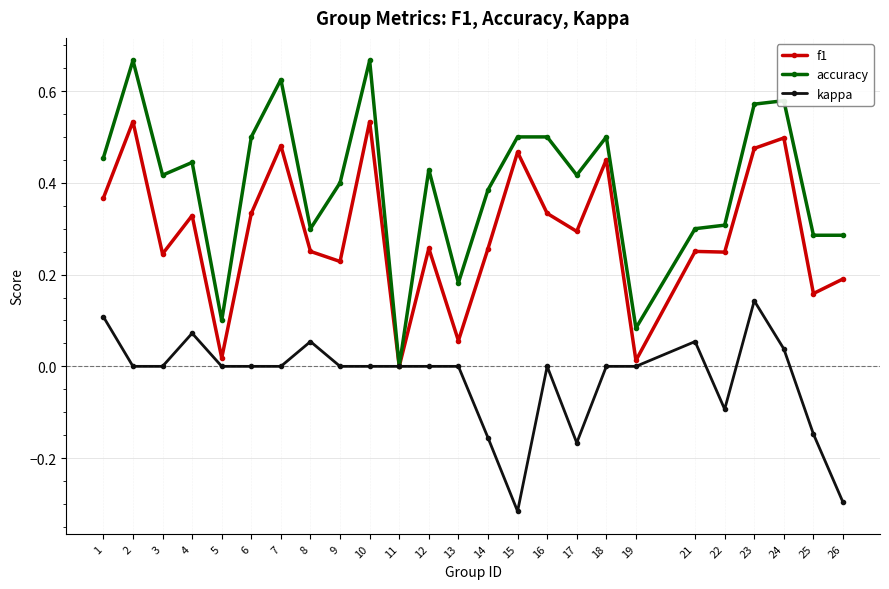

Which series has the largest total across all categories?

accuracy